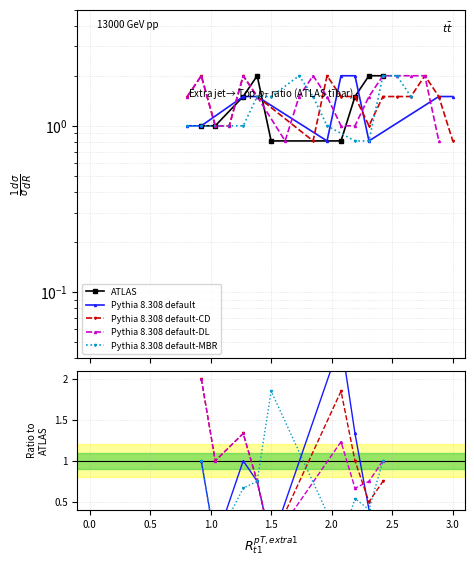

What is the difference between the highest and lowest values at 1.5?

1.8